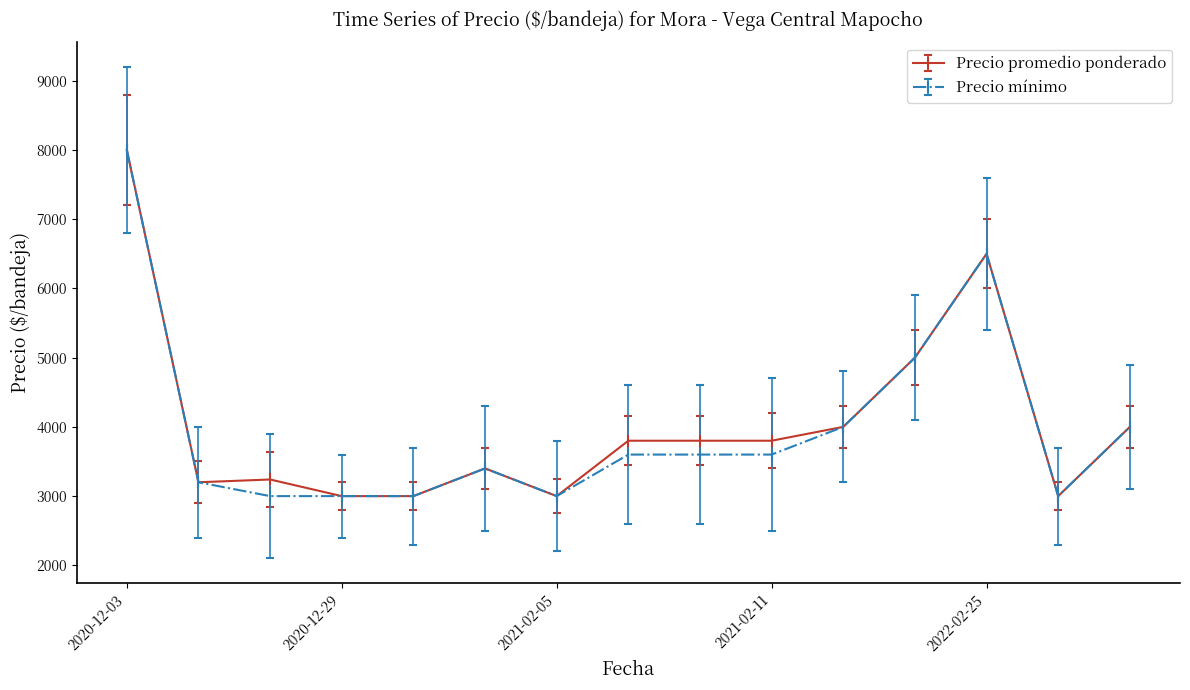

What is the value of the Precio promedio ponderado point at the 2nd from the left?

3200